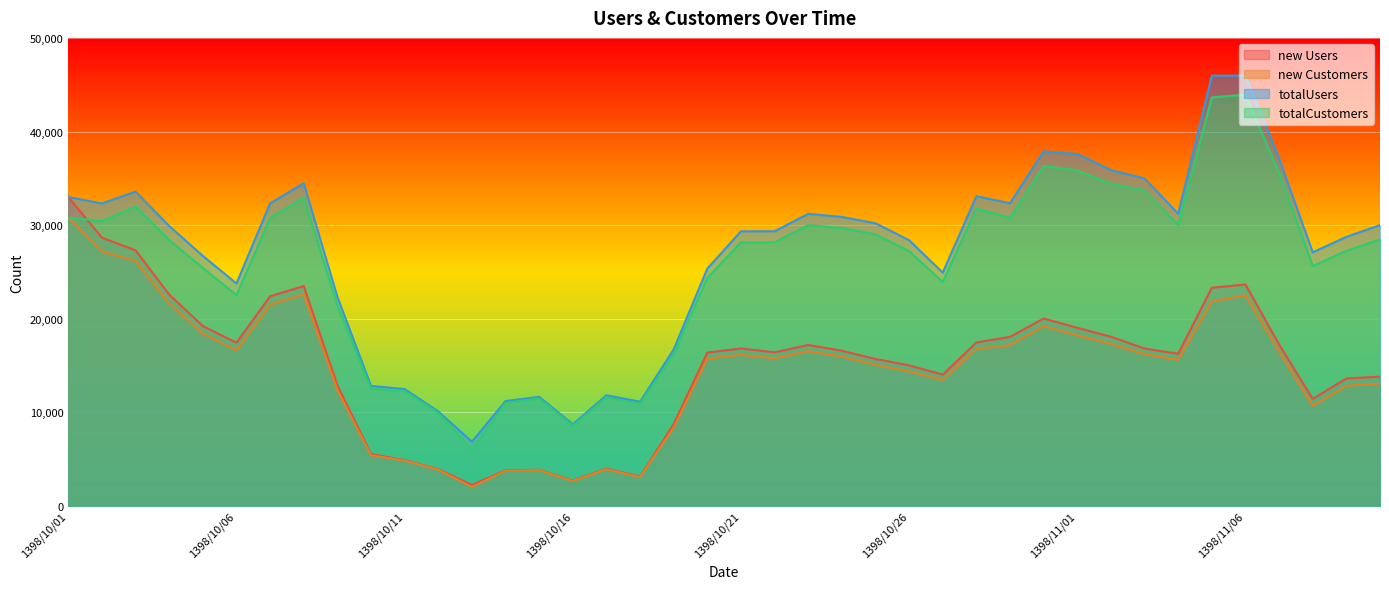

Which series changed the most between 1398/10/01 and 1398/10/19?

new Users